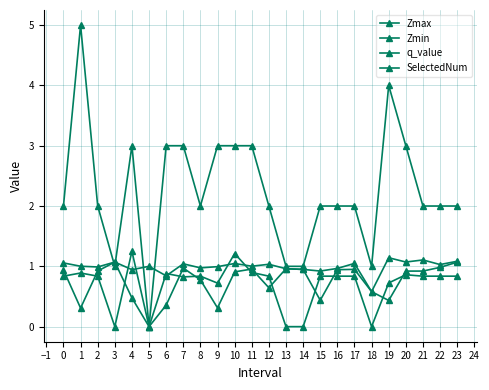

How many data points does each series have?

24